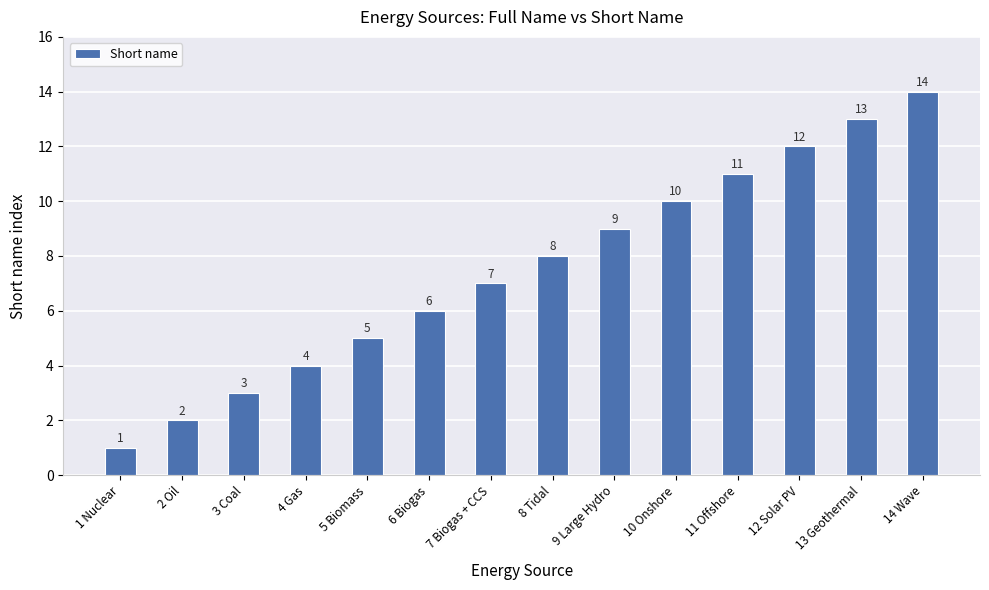

What is the value of the 8th bar from the left?

8